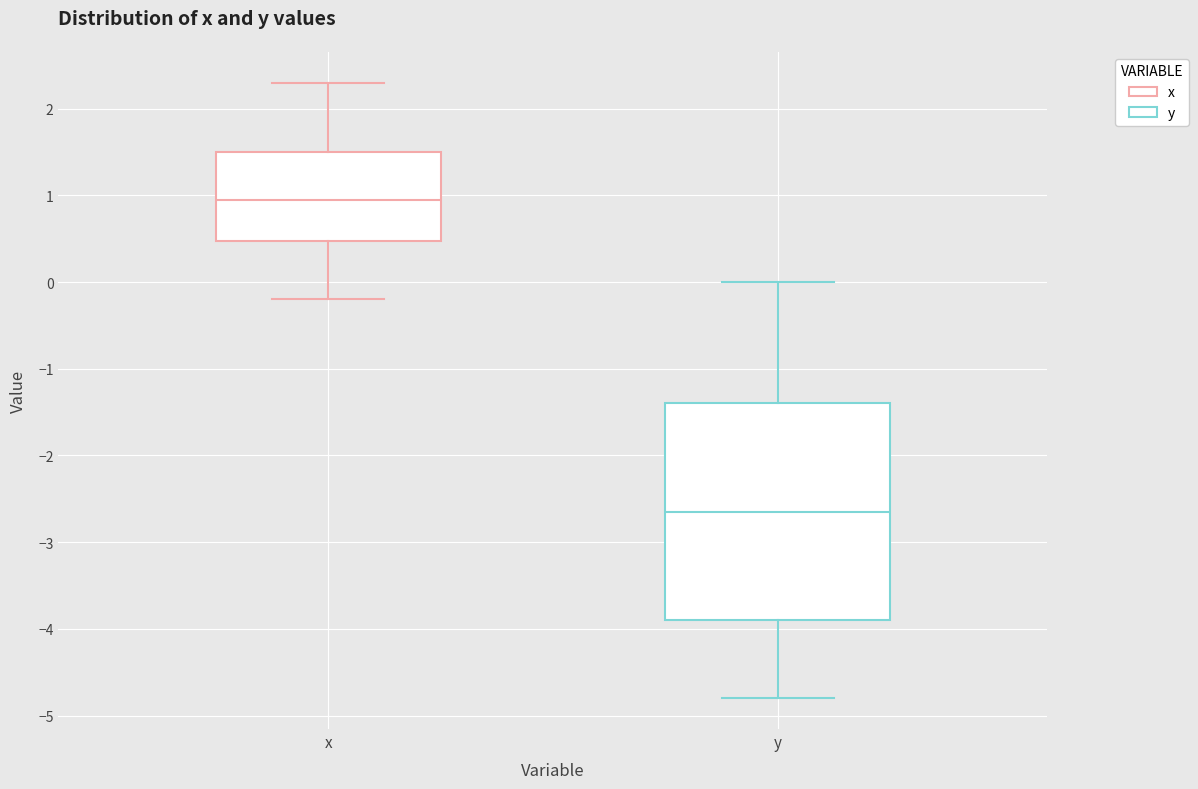

Which box's median line is the lowest?

y